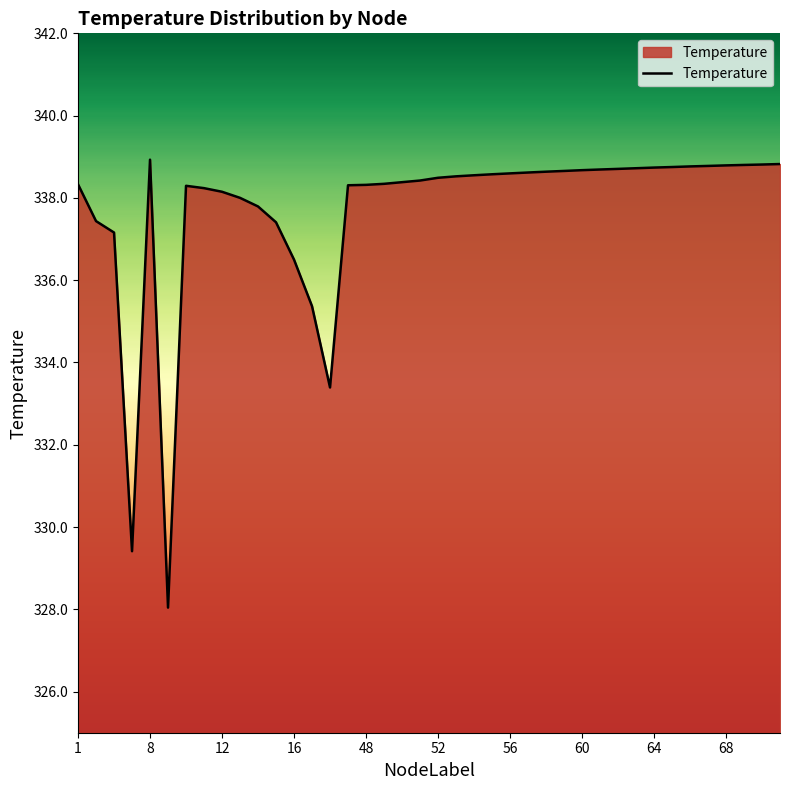

What is the smallest value displayed?

328.0